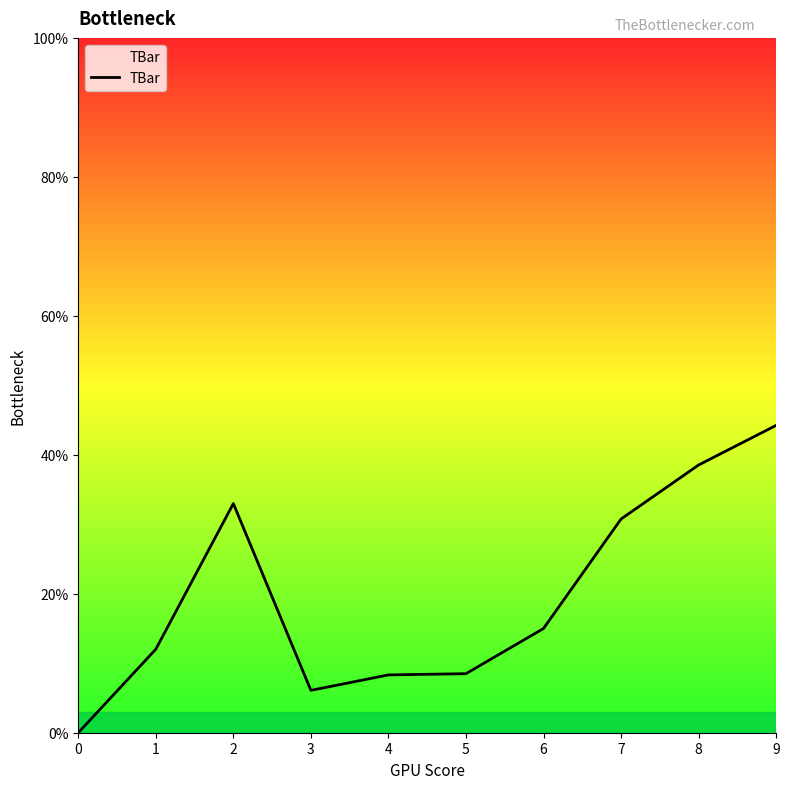

Is it true that the value at 6 is 15.0?

True